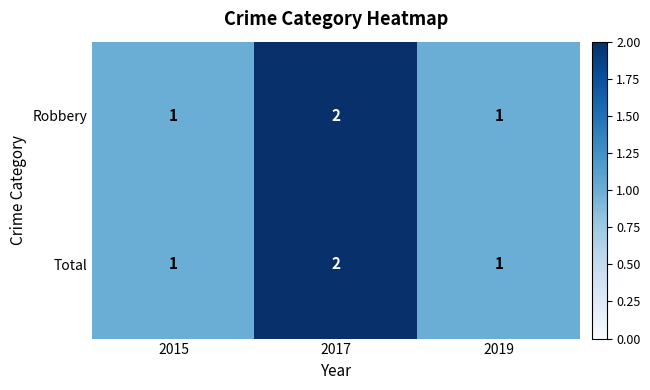

What is the sum of the Robbery values at 2017 and 2019?

3